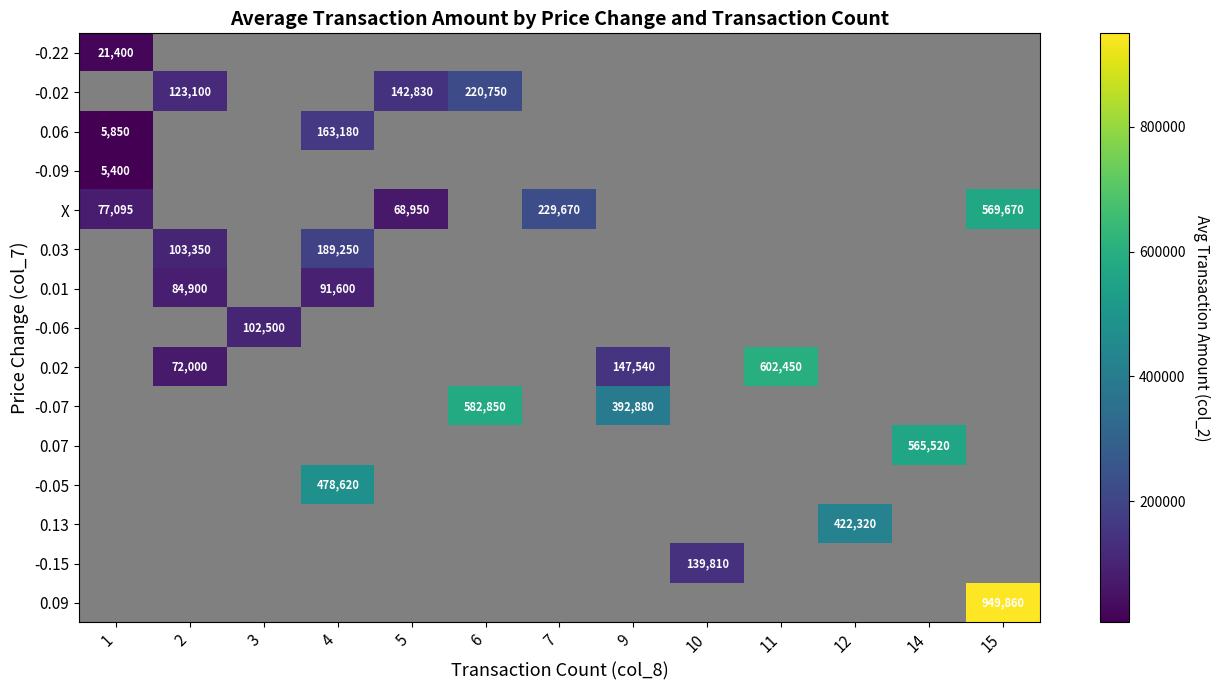

The 0.03 series shows 103350 at 2. True or false?

True